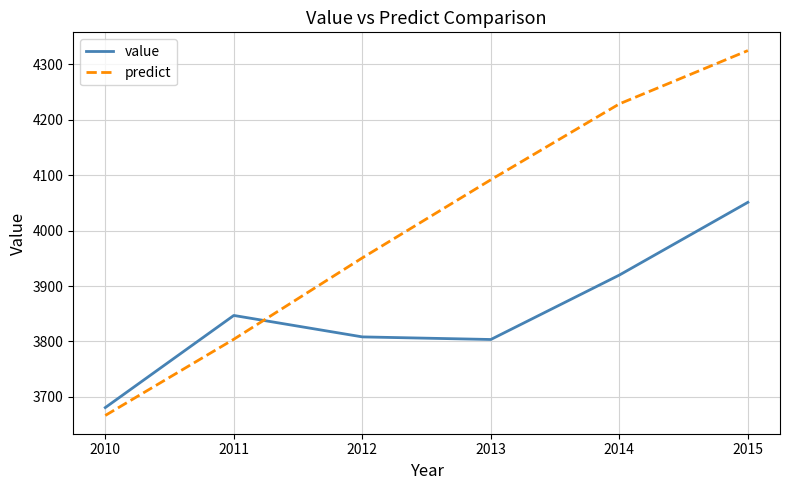

At how many categories does at least one series exceed 3677?

6